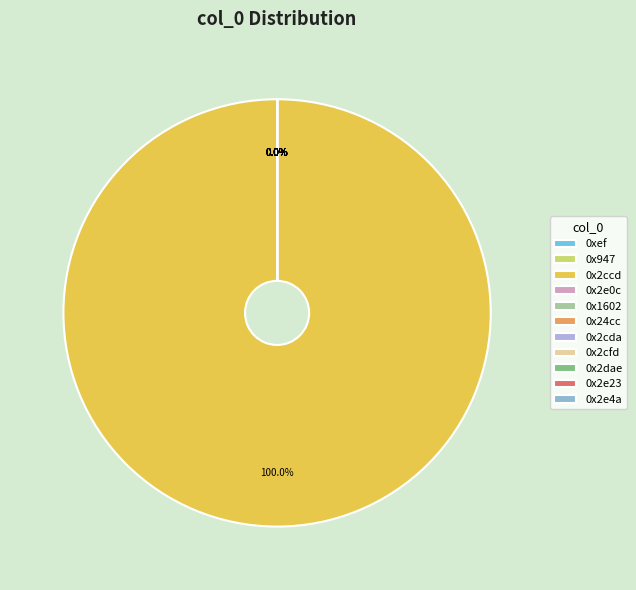

The 0x947 slice represents 13% of the pie. True or false?

False